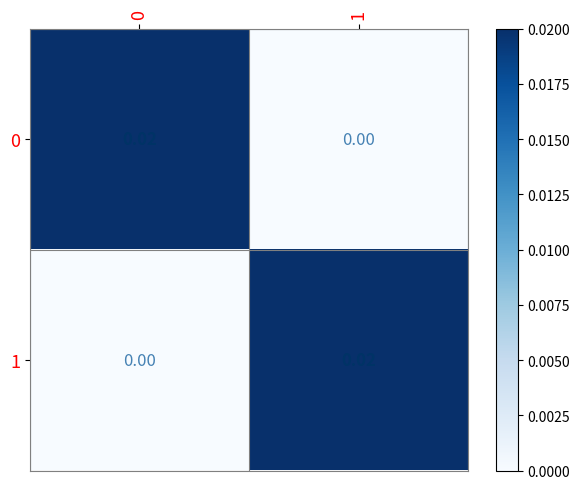

How many categories are shown in the chart?

2